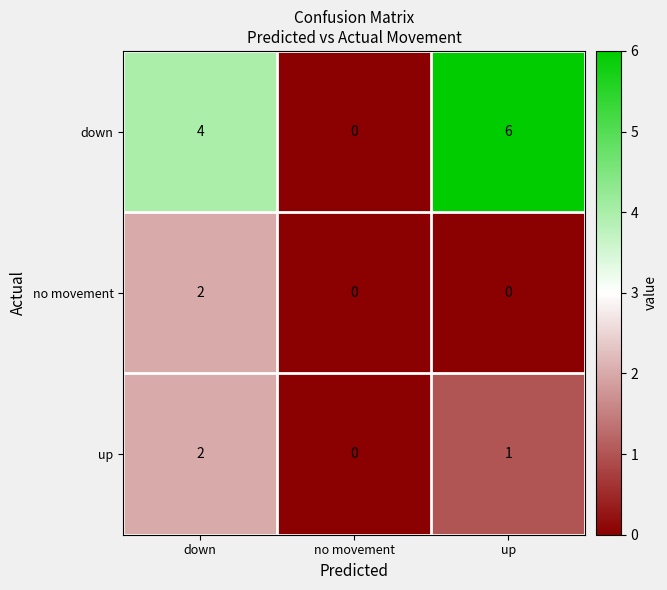

Which series has the largest total across all categories?

down